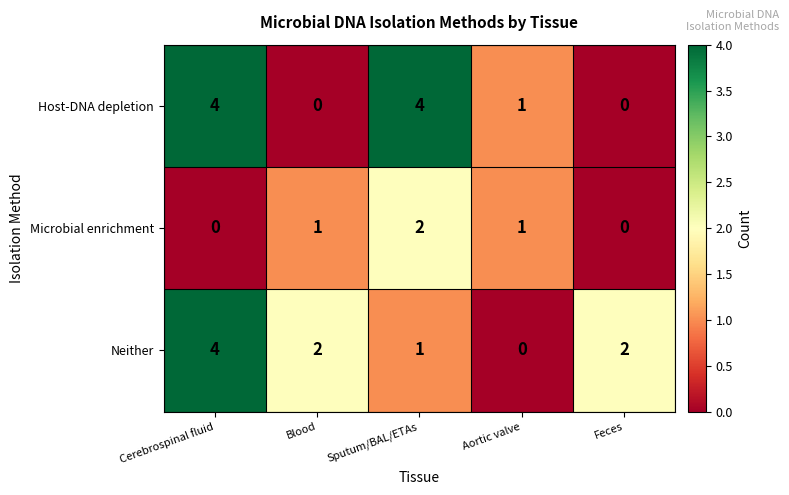

What is the sum of the Host-DNA depletion values at Cerebrospinal fluid and Feces?

4